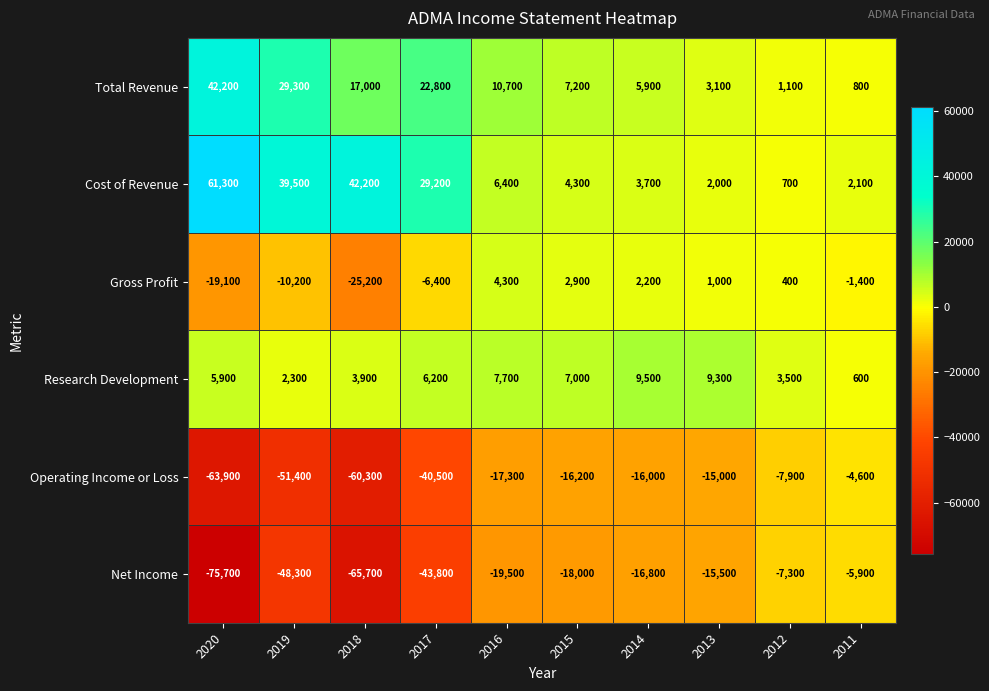

What is the spread (max minus min) of values at 2019?

90900